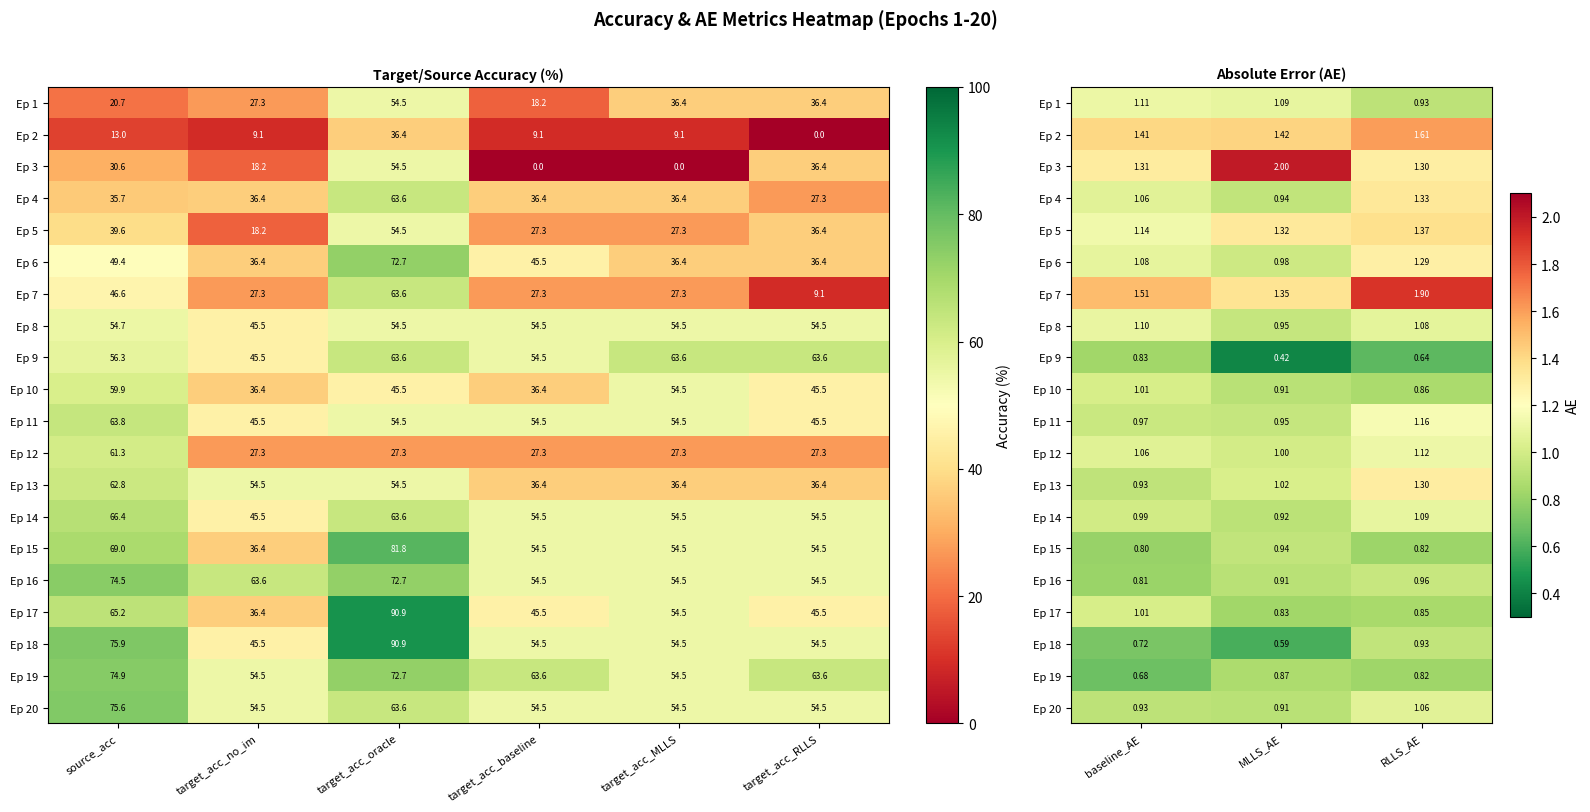

List the series in order of their peak value, lowest first.

Ep 9, Ep 19, Ep 18, Ep 15, Ep 16, Ep 10, Ep 17, Ep 20, Ep 14, Ep 8, Ep 1, Ep 12, Ep 11, Ep 6, Ep 13, Ep 4, Ep 5, Ep 2, Ep 7, Ep 3